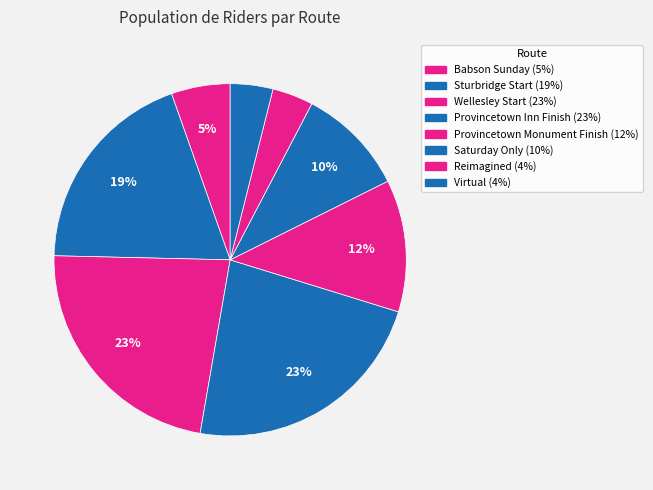

Do Virtual and Wellesley Start together represent more than half of the pie?

No